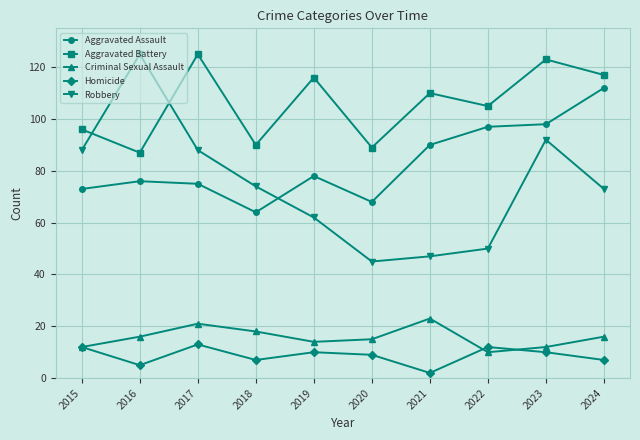

What is the minimum value shown in the chart?

2